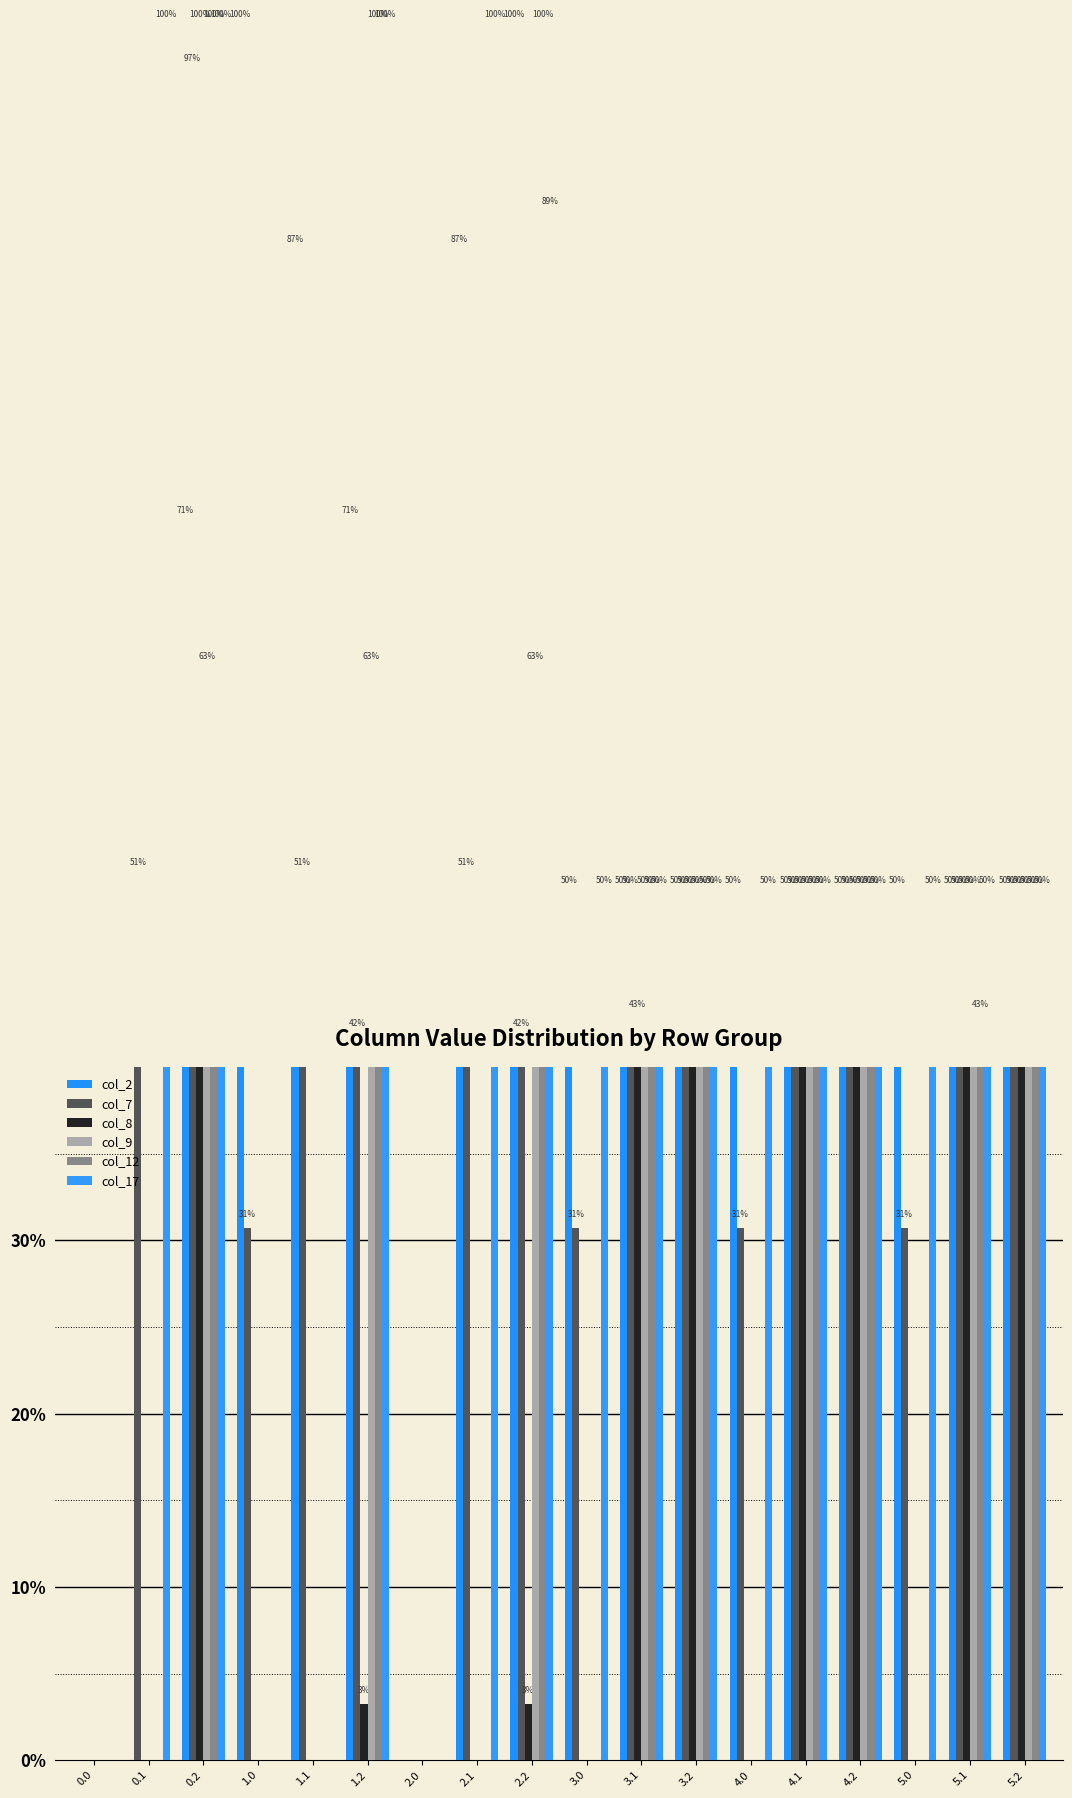

Which series has the largest total across all categories?

col_2